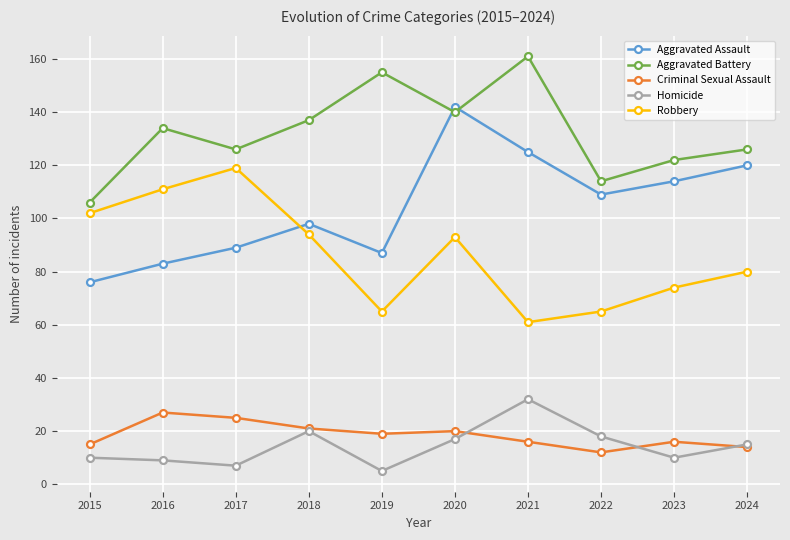

True or false: Robbery has more than 0 points higher than both neighbors.

True